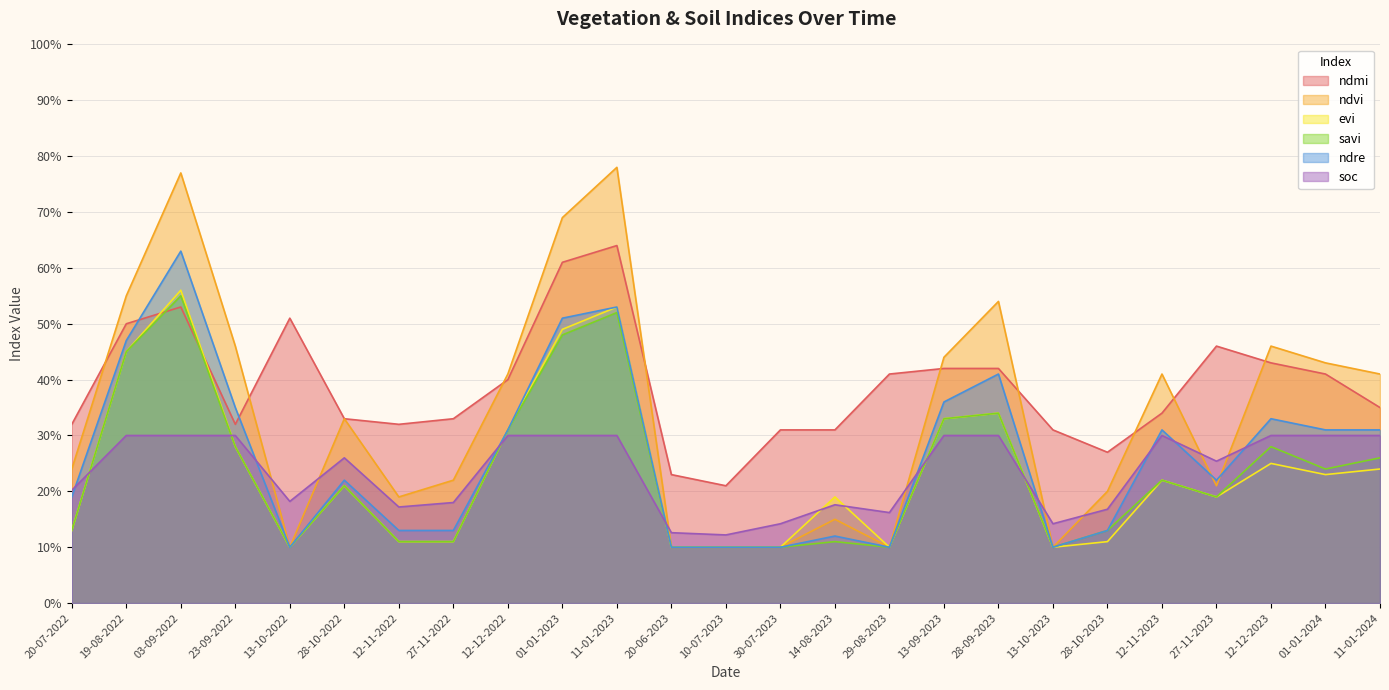

Reading right to left, extract all data points from this chart.

ndmi: 11-01-2024=0.3	01-01-2024=0.4	12-12-2023=0.4	27-11-2023=0.5	12-11-2023=0.3	28-10-2023=0.3	13-10-2023=0.3	28-09-2023=0.4	13-09-2023=0.4	29-08-2023=0.4	14-08-2023=0.3	30-07-2023=0.3	10-07-2023=0.2	20-06-2023=0.2	11-01-2023=0.6	01-01-2023=0.6	12-12-2022=0.4	27-11-2022=0.3	12-11-2022=0.3	28-10-2022=0.3	13-10-2022=0.5	23-09-2022=0.3	03-09-2022=0.5	19-08-2022=0.5	20-07-2022=0.3
ndvi: 11-01-2024=0.4	01-01-2024=0.4	12-12-2023=0.5	27-11-2023=0.2	12-11-2023=0.4	28-10-2023=0.2	13-10-2023=0.1	28-09-2023=0.5	13-09-2023=0.4	29-08-2023=0.1	14-08-2023=0.1	30-07-2023=0.1	10-07-2023=0.1	20-06-2023=0.1	11-01-2023=0.8	01-01-2023=0.7	12-12-2022=0.4	27-11-2022=0.2	12-11-2022=0.2	28-10-2022=0.3	13-10-2022=0.1	23-09-2022=0.5	03-09-2022=0.8	19-08-2022=0.6	20-07-2022=0.2
evi: 11-01-2024=0.2	01-01-2024=0.2	12-12-2023=0.2	27-11-2023=0.2	12-11-2023=0.2	28-10-2023=0.1	13-10-2023=0.1	28-09-2023=0.3	13-09-2023=0.3	29-08-2023=0.1	14-08-2023=0.2	30-07-2023=0.1	10-07-2023=0.1	20-06-2023=0.1	11-01-2023=0.5	01-01-2023=0.5	12-12-2022=0.3	27-11-2022=0.1	12-11-2022=0.1	28-10-2022=0.2	13-10-2022=0.1	23-09-2022=0.3	03-09-2022=0.6	19-08-2022=0.5	20-07-2022=0.1
savi: 11-01-2024=0.3	01-01-2024=0.2	12-12-2023=0.3	27-11-2023=0.2	12-11-2023=0.2	28-10-2023=0.1	13-10-2023=0.1	28-09-2023=0.3	13-09-2023=0.3	29-08-2023=0.1	14-08-2023=0.1	30-07-2023=0.1	10-07-2023=0.1	20-06-2023=0.1	11-01-2023=0.5	01-01-2023=0.5	12-12-2022=0.3	27-11-2022=0.1	12-11-2022=0.1	28-10-2022=0.2	13-10-2022=0.1	23-09-2022=0.3	03-09-2022=0.6	19-08-2022=0.5	20-07-2022=0.1
ndre: 11-01-2024=0.3	01-01-2024=0.3	12-12-2023=0.3	27-11-2023=0.2	12-11-2023=0.3	28-10-2023=0.1	13-10-2023=0.1	28-09-2023=0.4	13-09-2023=0.4	29-08-2023=0.1	14-08-2023=0.1	30-07-2023=0.1	10-07-2023=0.1	20-06-2023=0.1	11-01-2023=0.5	01-01-2023=0.5	12-12-2022=0.3	27-11-2022=0.1	12-11-2022=0.1	28-10-2022=0.2	13-10-2022=0.1	23-09-2022=0.3	03-09-2022=0.6	19-08-2022=0.5	20-07-2022=0.2
soc: 11-01-2024=0.3	01-01-2024=0.3	12-12-2023=0.3	27-11-2023=0.3	12-11-2023=0.3	28-10-2023=0.2	13-10-2023=0.1	28-09-2023=0.3	13-09-2023=0.3	29-08-2023=0.2	14-08-2023=0.2	30-07-2023=0.1	10-07-2023=0.1	20-06-2023=0.1	11-01-2023=0.3	01-01-2023=0.3	12-12-2022=0.3	27-11-2022=0.2	12-11-2022=0.2	28-10-2022=0.3	13-10-2022=0.2	23-09-2022=0.3	03-09-2022=0.3	19-08-2022=0.3	20-07-2022=0.2